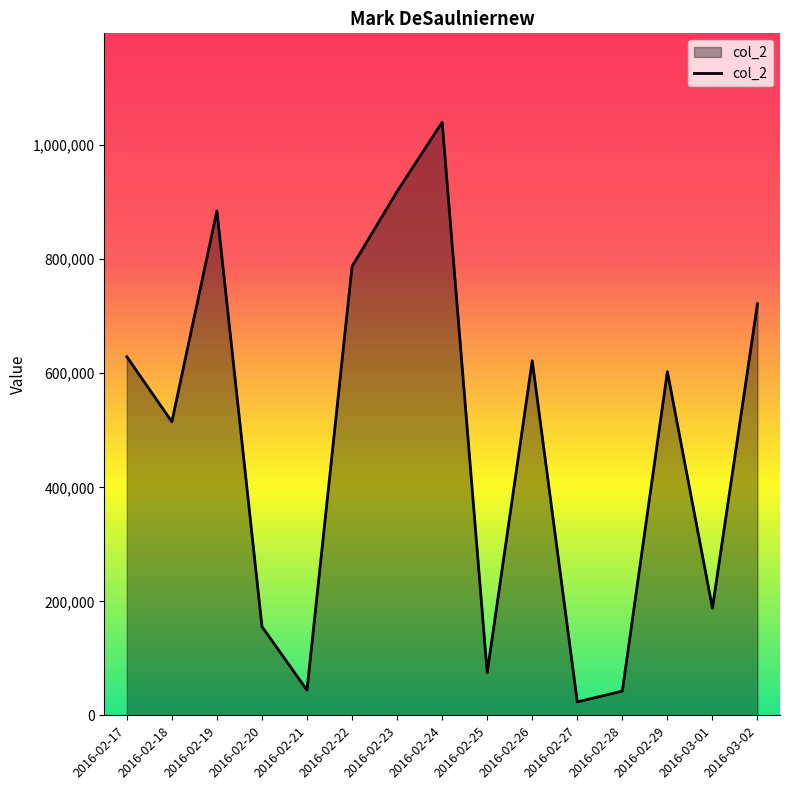

What position from the right is 2016-02-25?

7